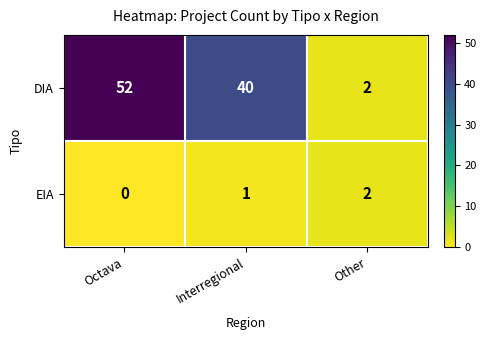

Rank the series at Octava from highest to lowest value.

DIA, EIA